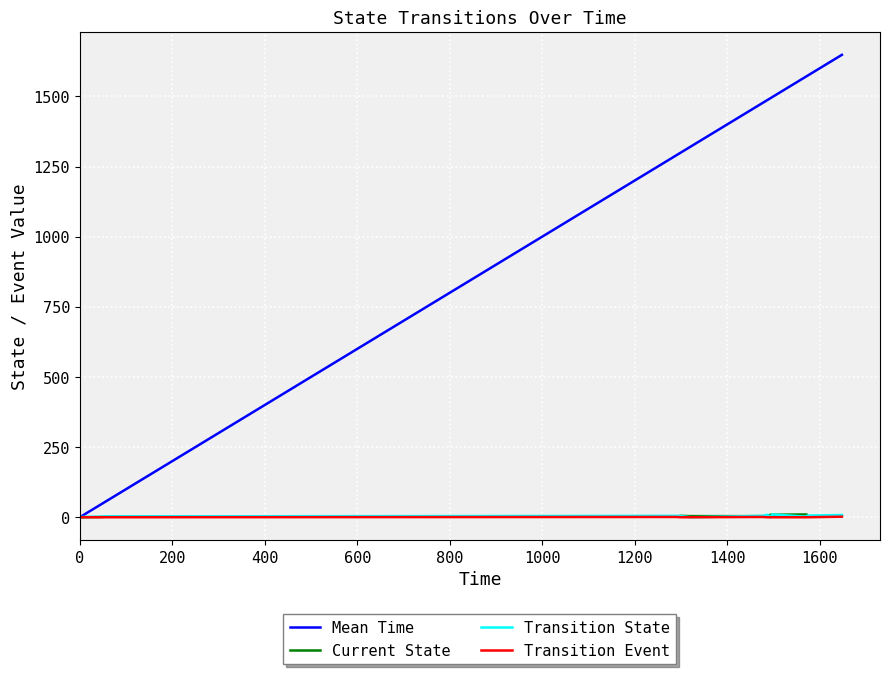

Which series has the largest total across all categories?

Mean Time